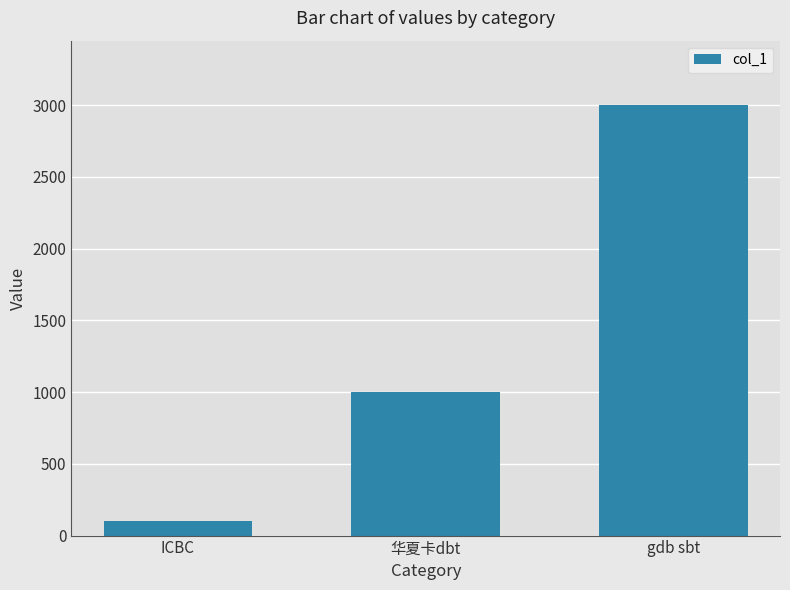

Reading left to right, extract all data points from this chart.

100	999	3000